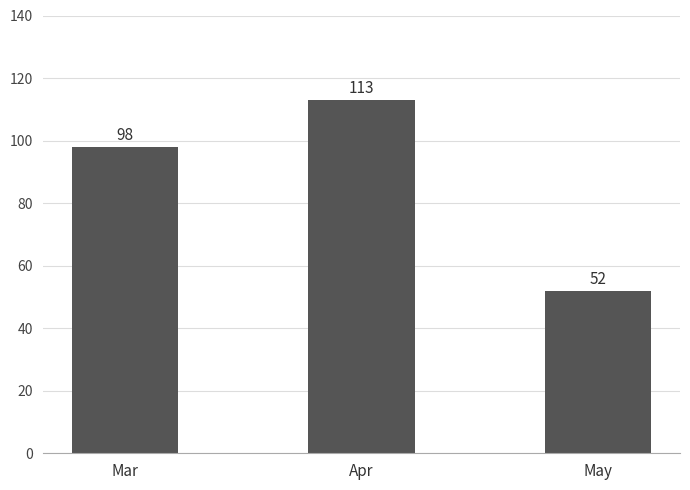

How many series are shown in this chart?

1